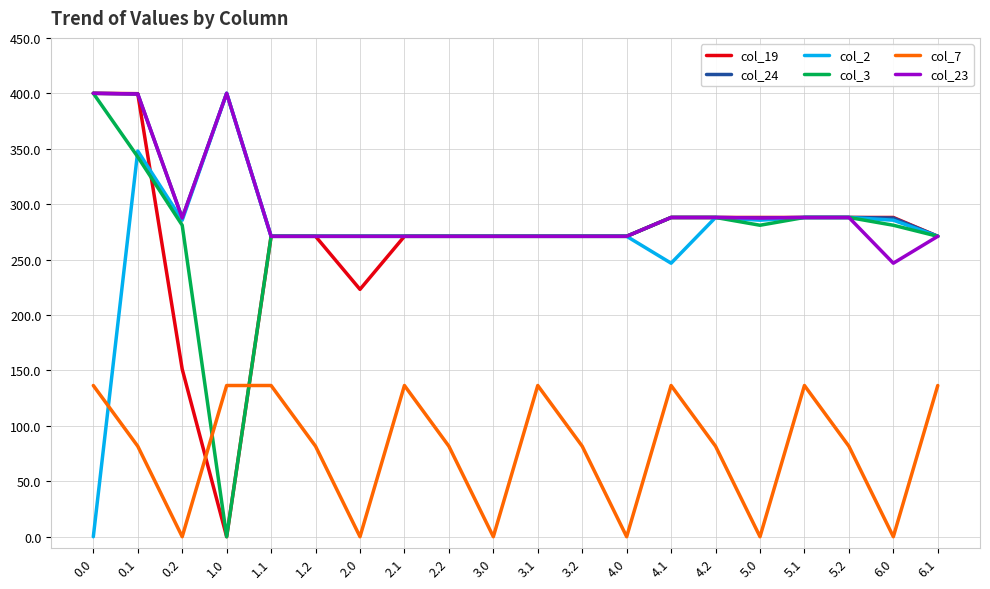

The value of col_3 at 3.2 is 122.2. True or false?

False